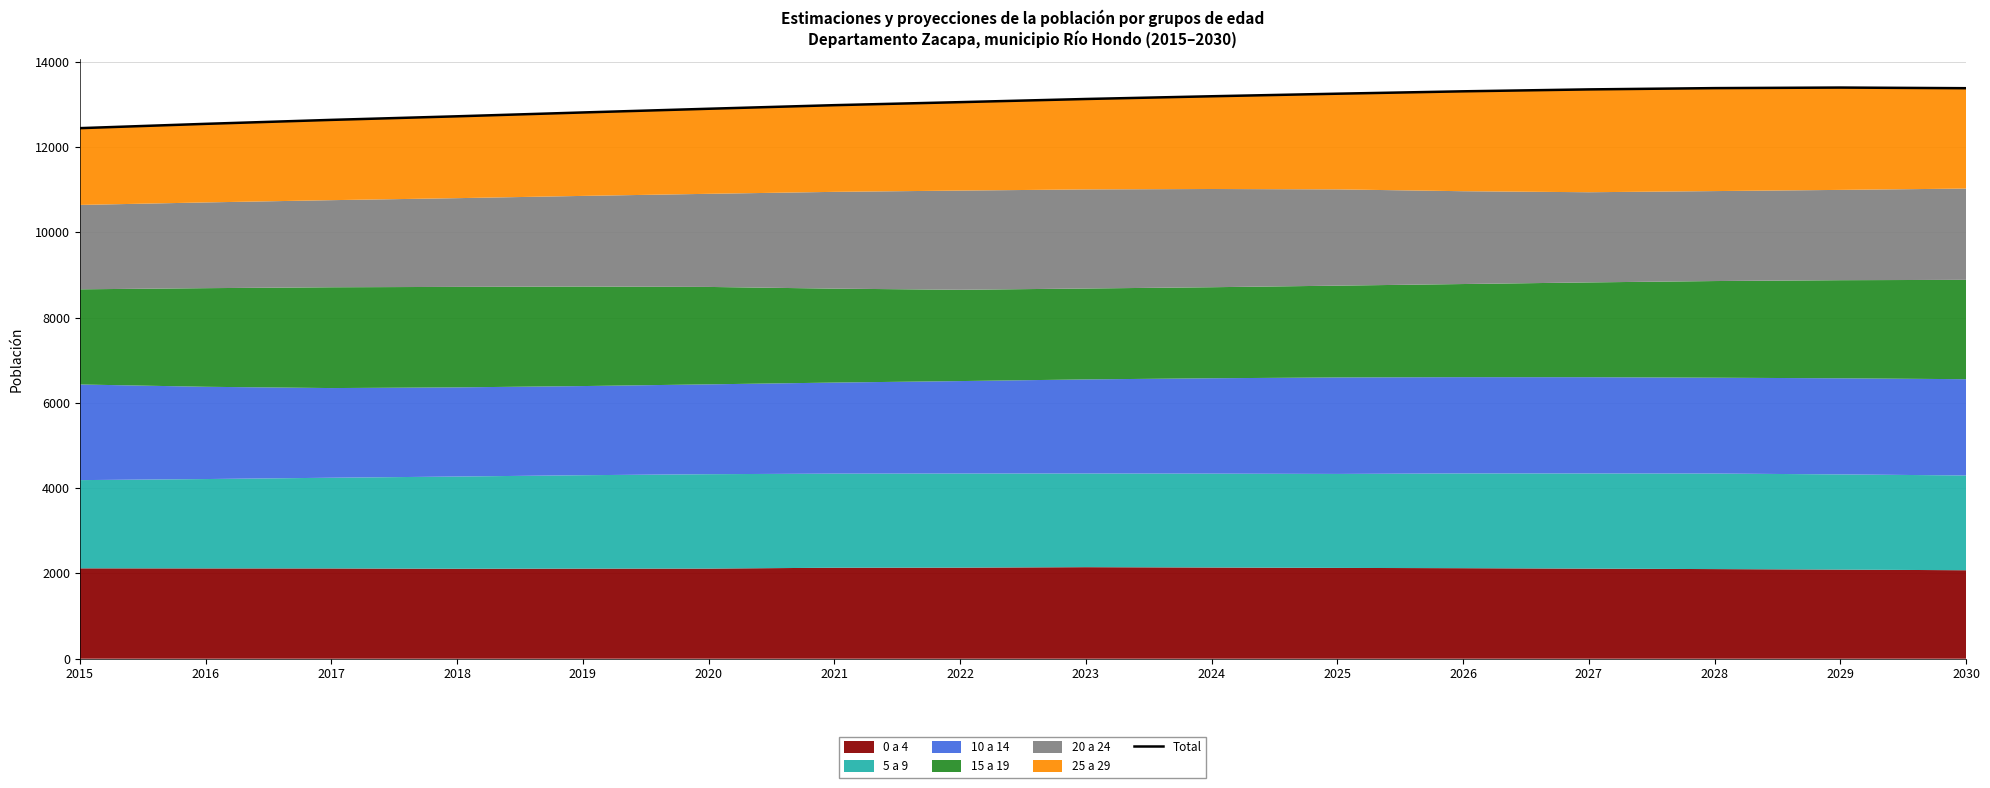

What is the greatest value displayed?

13396